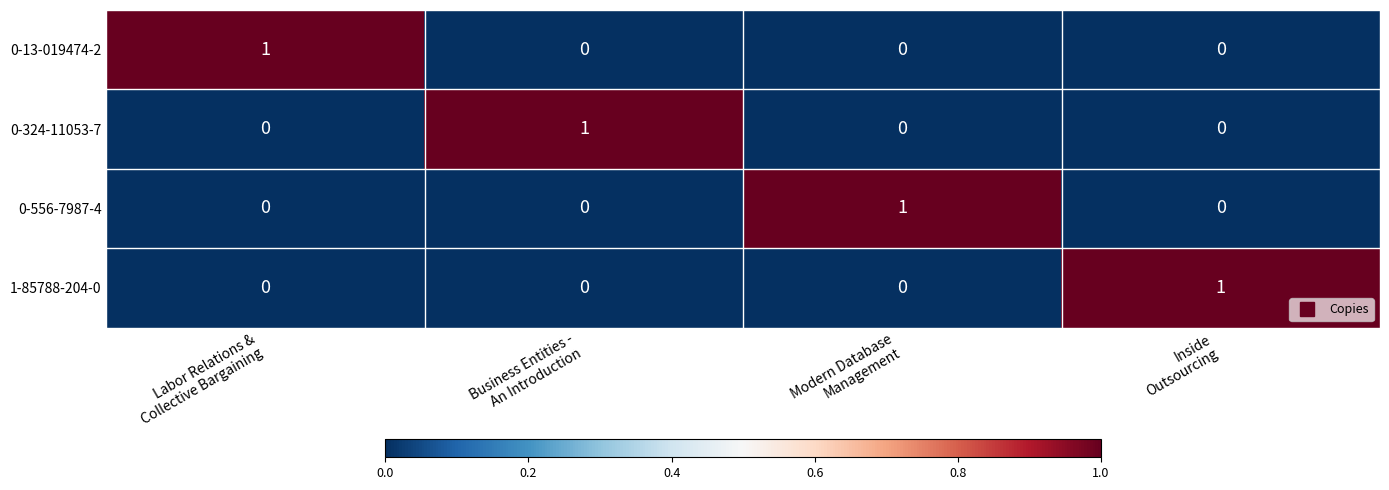

What is the difference between the highest and lowest values at Modern Database
Management?

1